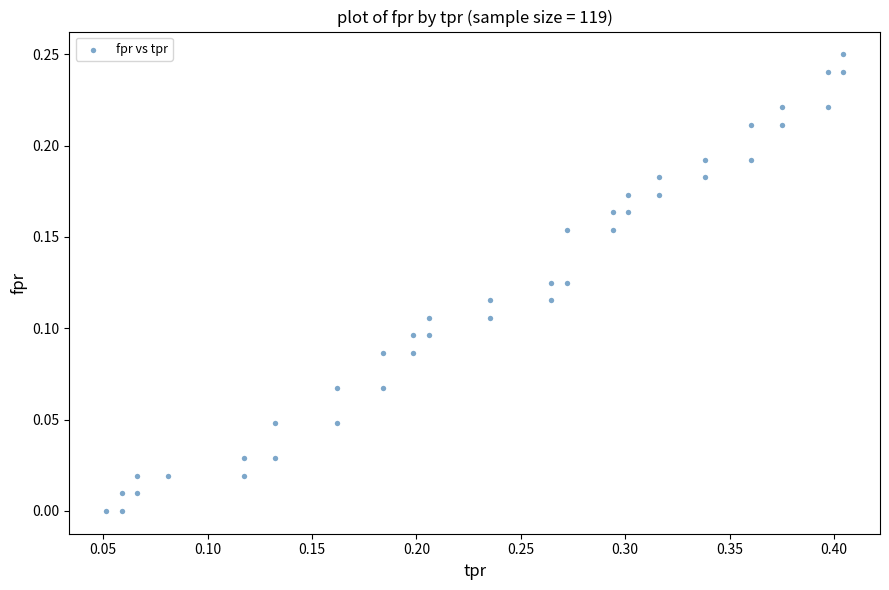

What is the range of X values (max minus min)?

0.4